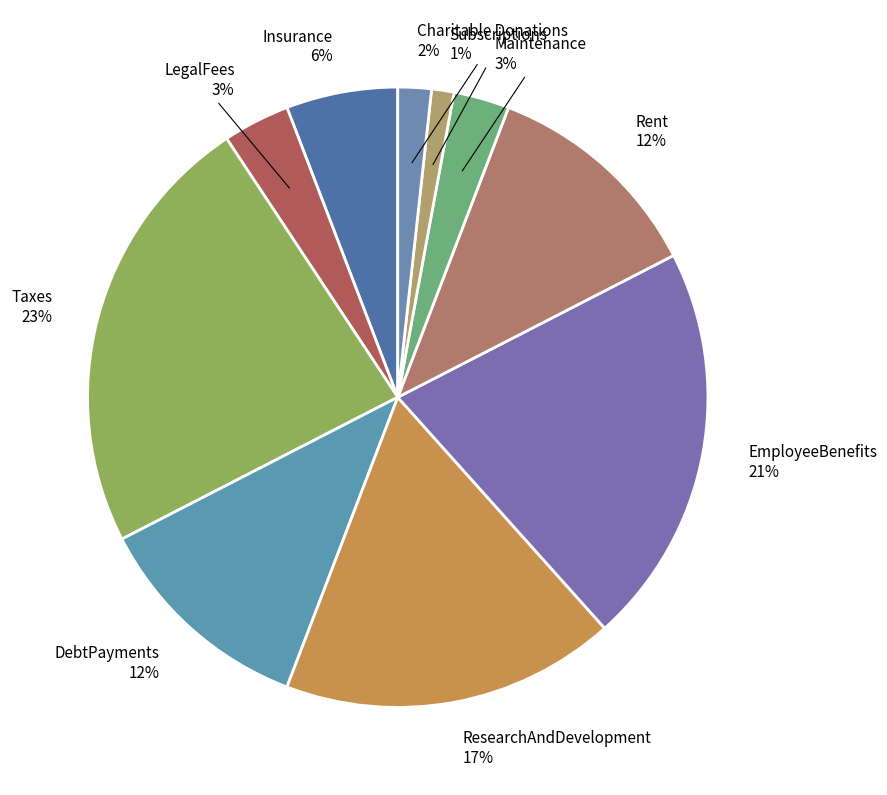

To the nearest percent, what is the average slice percentage?

10%